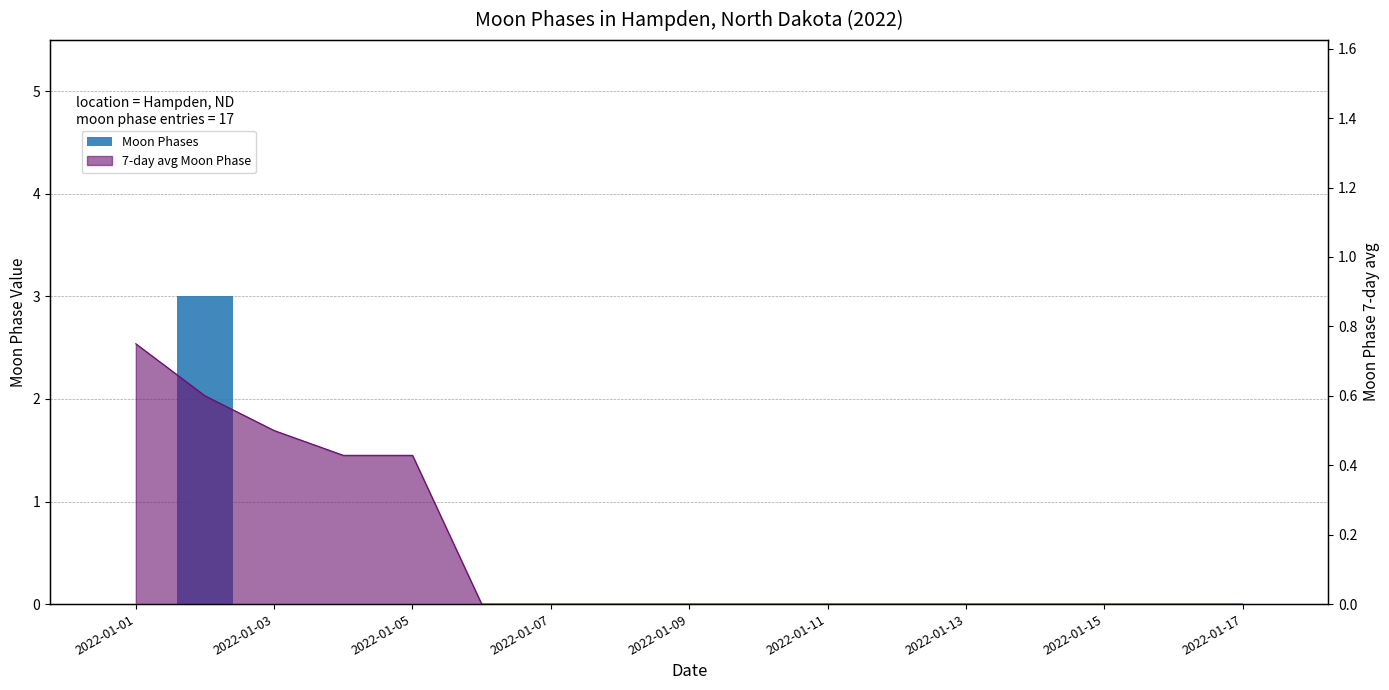

Is it true that the value at 11 is 2?

False